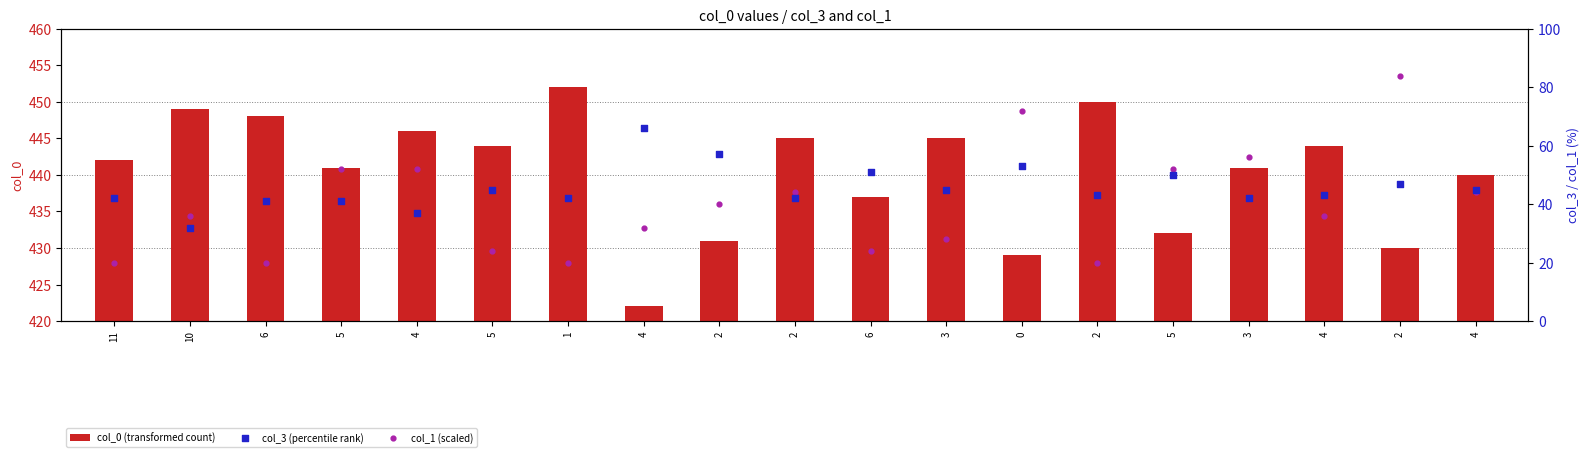

What are all the series names shown in the legend?

col_0 (transformed count), col_3 (percentile rank), col_1 (scaled)